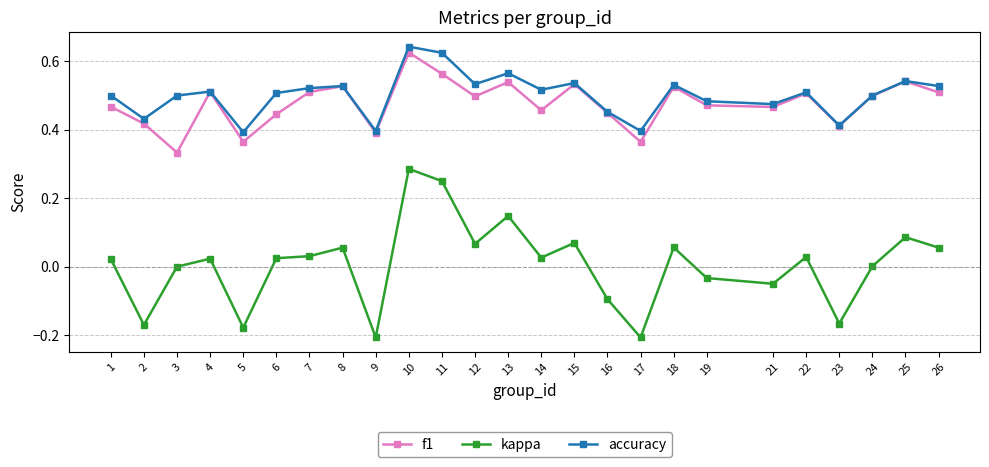

True or false: kappa and f1 cross at least once.

False